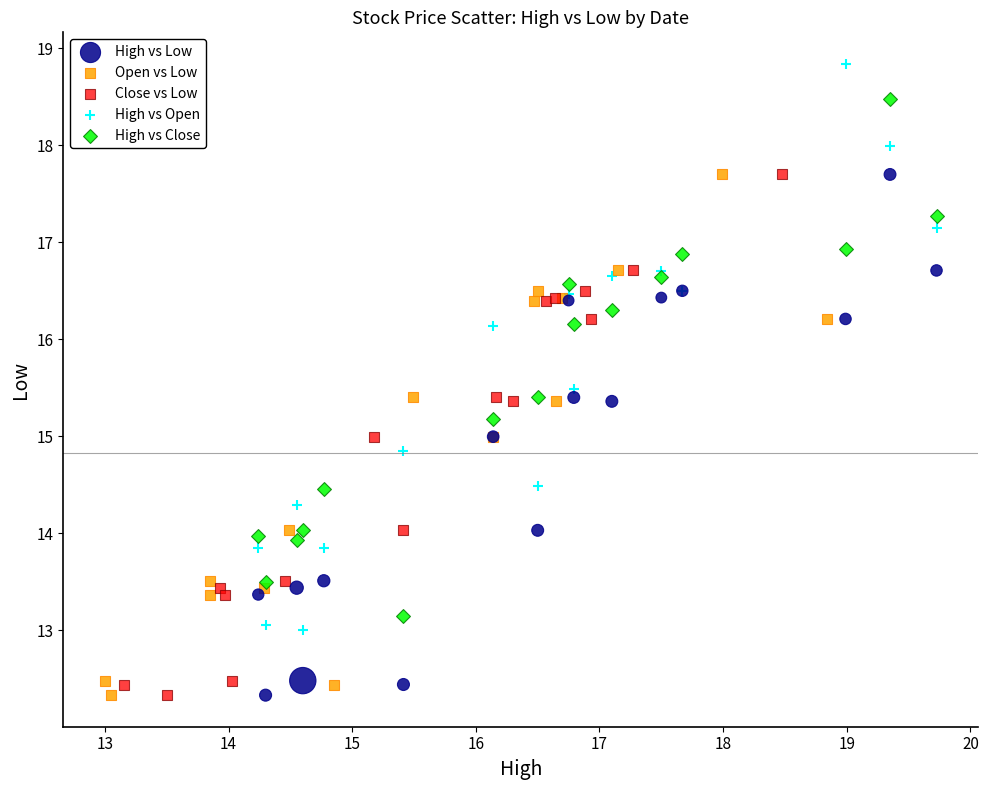

What are all the series names shown in the legend?

High vs Low, Open vs Low, Close vs Low, High vs Open, High vs Close